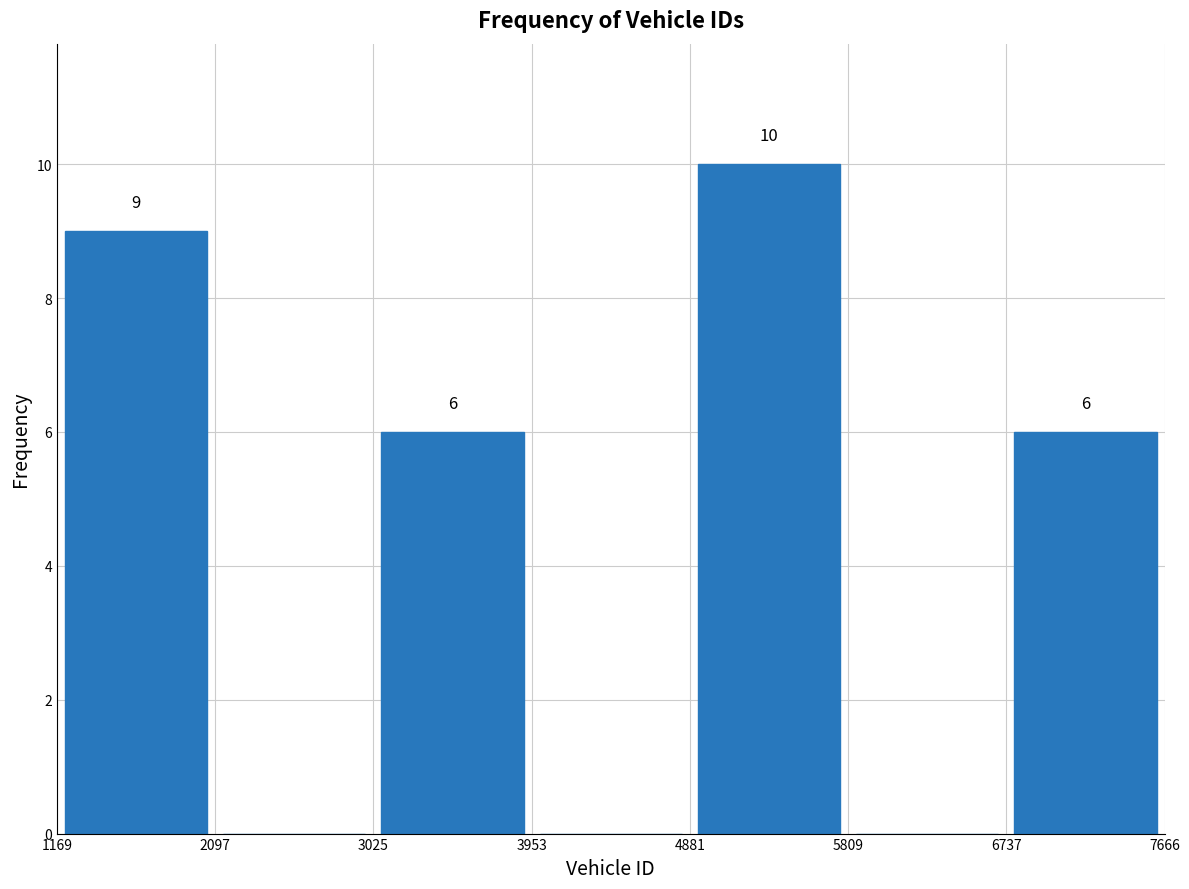

Which range on the x-axis has the tallest bar?

4881 to 5809